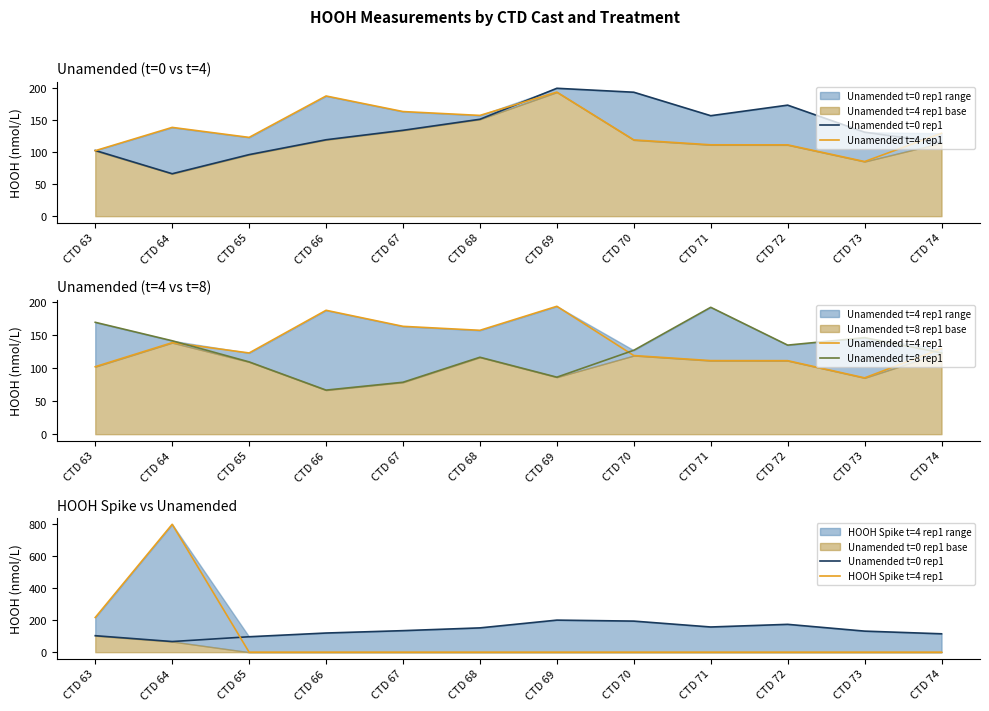

Reading right to left, what are all the values shown in this chart?

Unamended t=0 rep1: CTD 74=114.3	CTD 73=131.0	CTD 72=173.2	CTD 71=156.7	CTD 70=193.3	CTD 69=199.4	CTD 68=151.1	CTD 67=133.9	CTD 66=119.2	CTD 65=96.0	CTD 64=66.2	CTD 63=102.5
Unamended t=4 rep1: CTD 74=129.3	CTD 73=85.2	CTD 72=111.2	CTD 71=111.3	CTD 70=118.9	CTD 69=193.5	CTD 68=157.1	CTD 67=163.2	CTD 66=187.4	CTD 65=122.9	CTD 64=138.4	CTD 63=102.1
Unamended t=8 rep1: CTD 74=123.0	CTD 73=146.0	CTD 72=134.7	CTD 71=191.9	CTD 70=126.9	CTD 69=86.2	CTD 68=116.4	CTD 67=78.5	CTD 66=66.7	CTD 65=109.3	CTD 64=141.3	CTD 63=169.2
HOOH Spike t=4 rep1: CTD 74=0.0	CTD 73=0.0	CTD 72=0.0	CTD 71=0.0	CTD 70=0.0	CTD 69=0.0	CTD 68=0.0	CTD 67=0.0	CTD 66=0.0	CTD 65=0.0	CTD 64=795.7	CTD 63=215.8